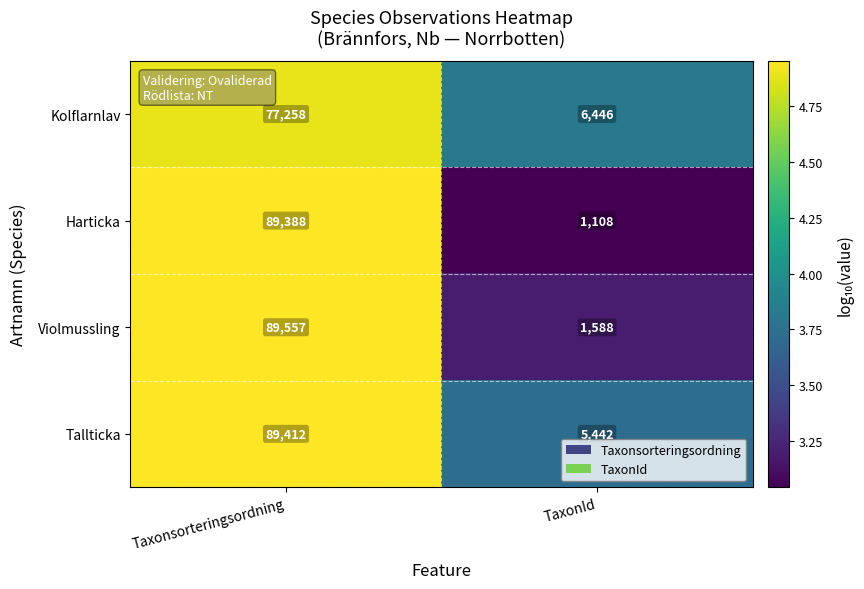

At which category is the sum across all series the highest?

Taxonsorteringsordning